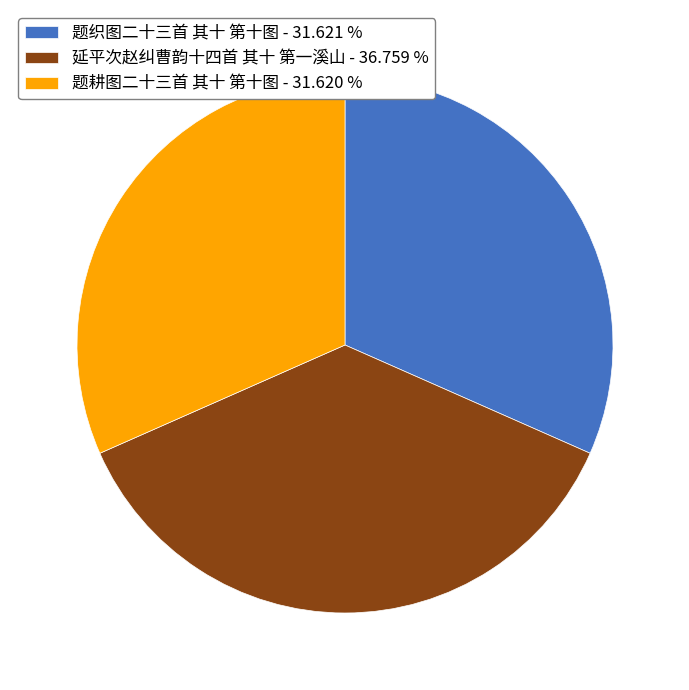

Do 题耕图二十三首 其十 第十图 - 31.620 % and 延平次赵纠曹韵十四首 其十 第一溪山 - 36.759 % together represent more than half of the pie?

Yes